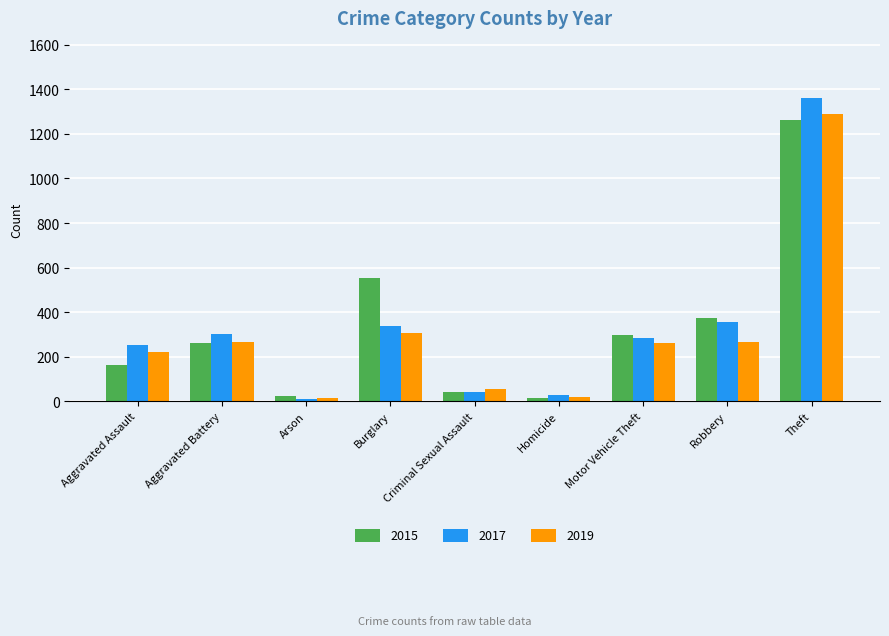

Rank the categories by 2017 value from lowest to highest.

Arson, Homicide, Criminal Sexual Assault, Aggravated Assault, Motor Vehicle Theft, Aggravated Battery, Burglary, Robbery, Theft